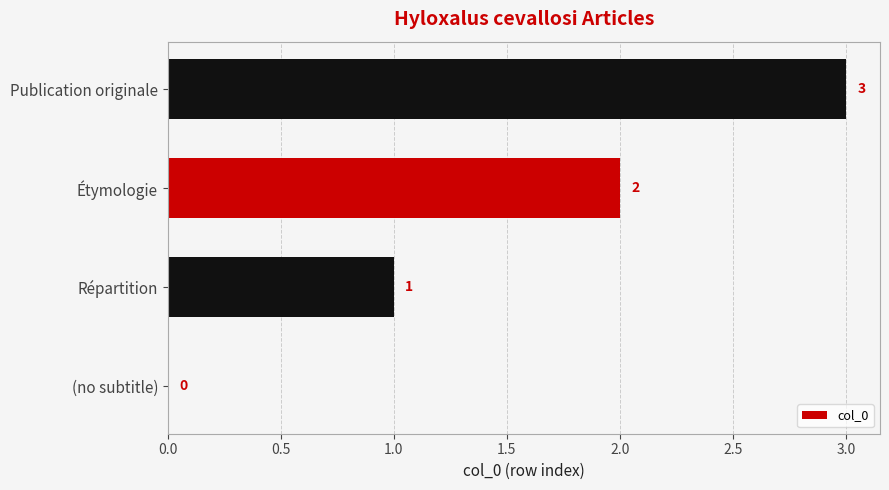

What is the average value?

2